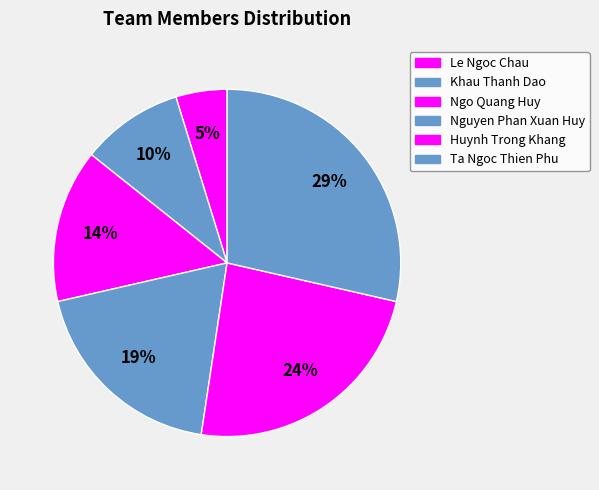

What is the largest slice in the pie chart?

Ta Ngoc Thien Phu